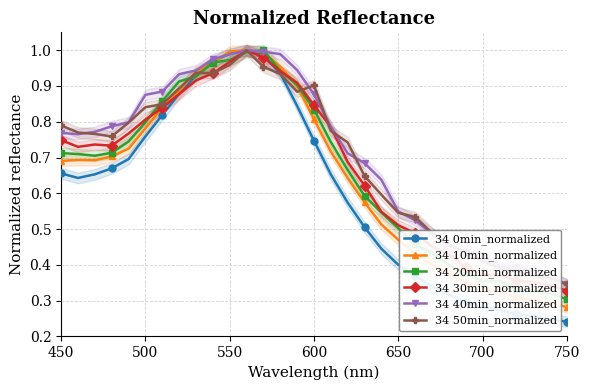

The value of 34 0min_normalized at 700 is 0.2. True or false?

False